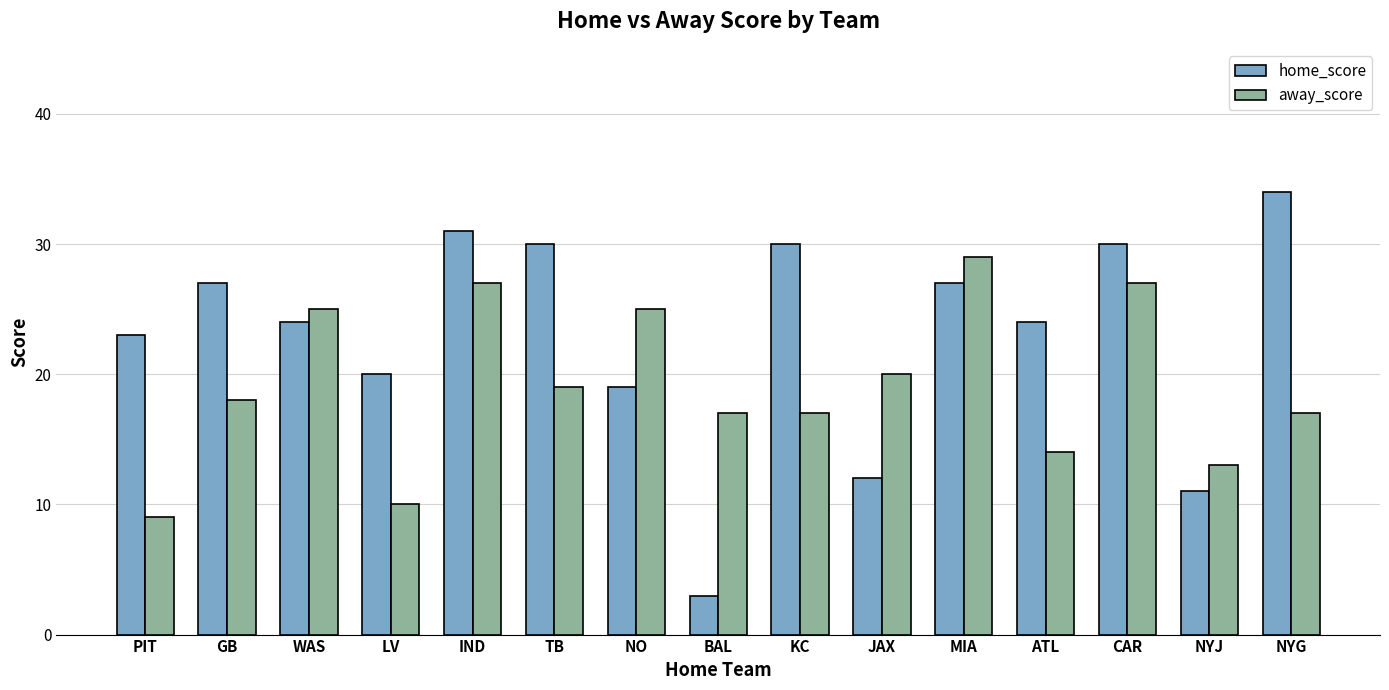

Is it true that away_score equals 22 at KC?

False